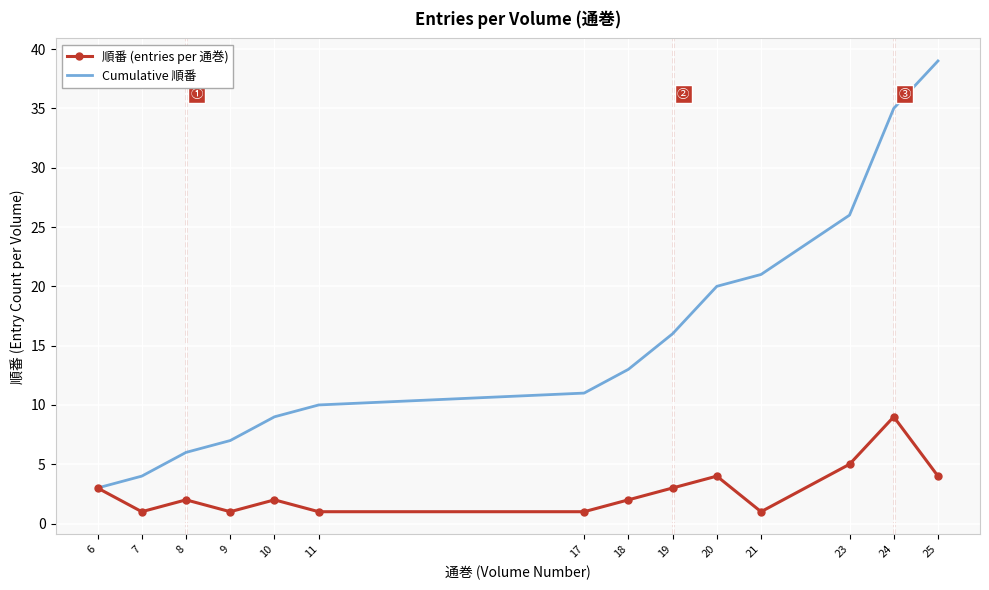

Rank the series at 23 from lowest to highest value.

順番 (entries per 通巻), Cumulative 順番